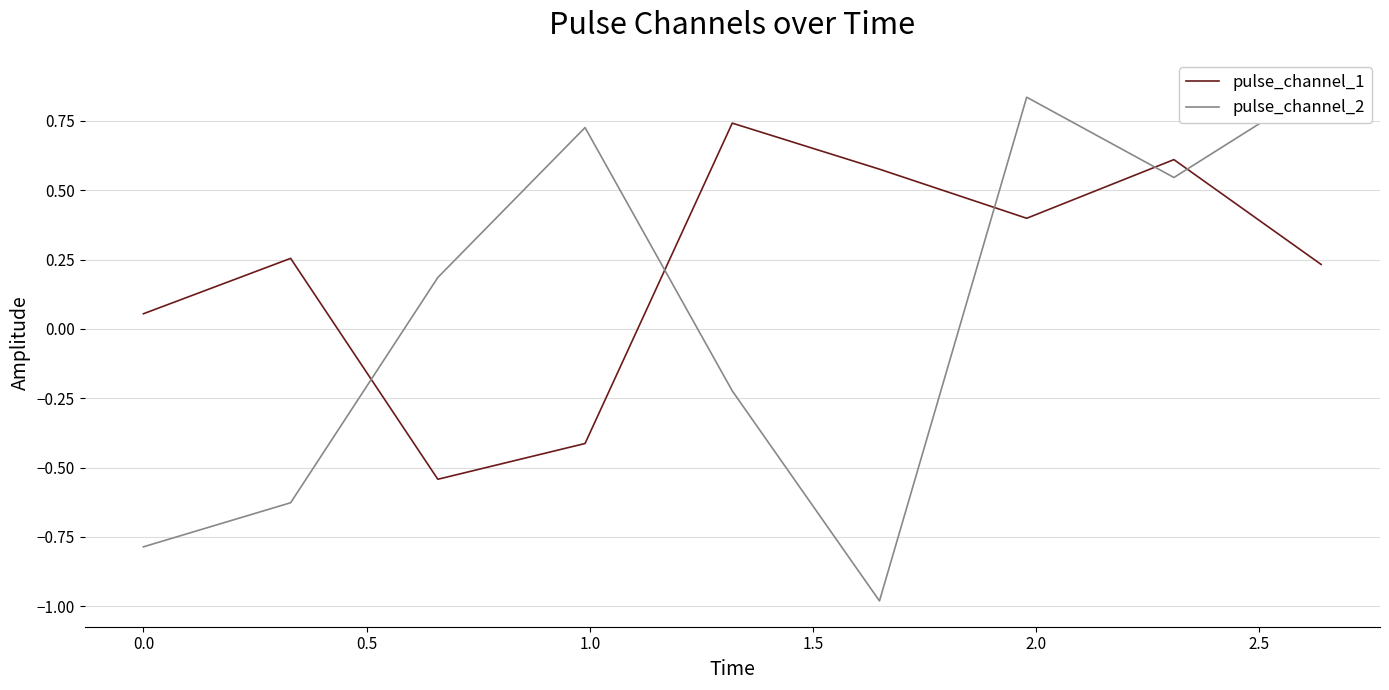

Count the number of categories in the chart.

9